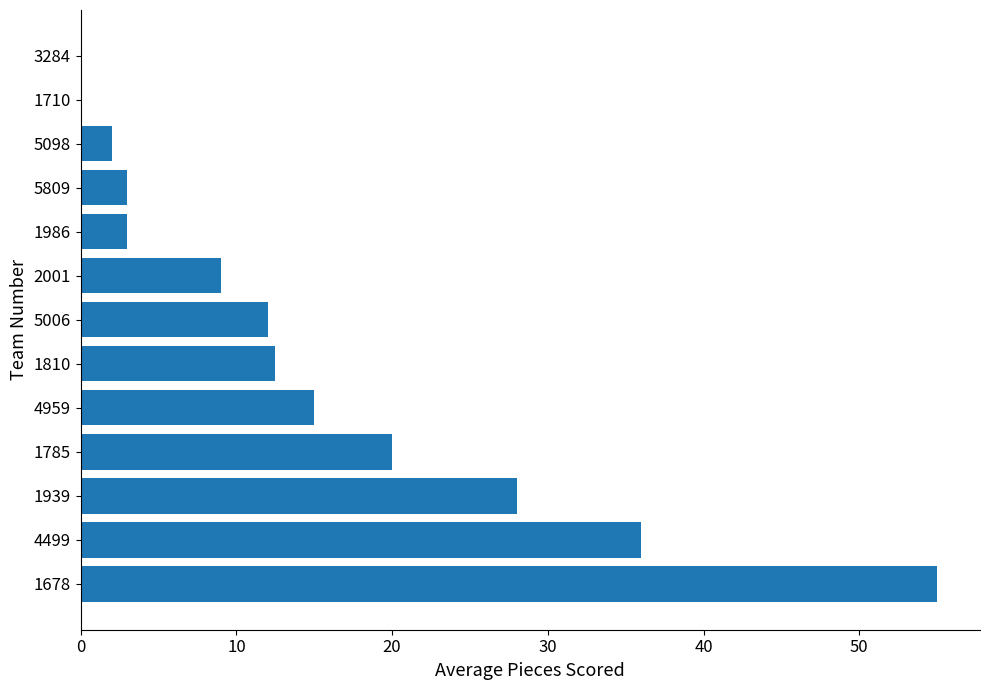

The chart shows a value of 2.0 at 5098. True or false?

True